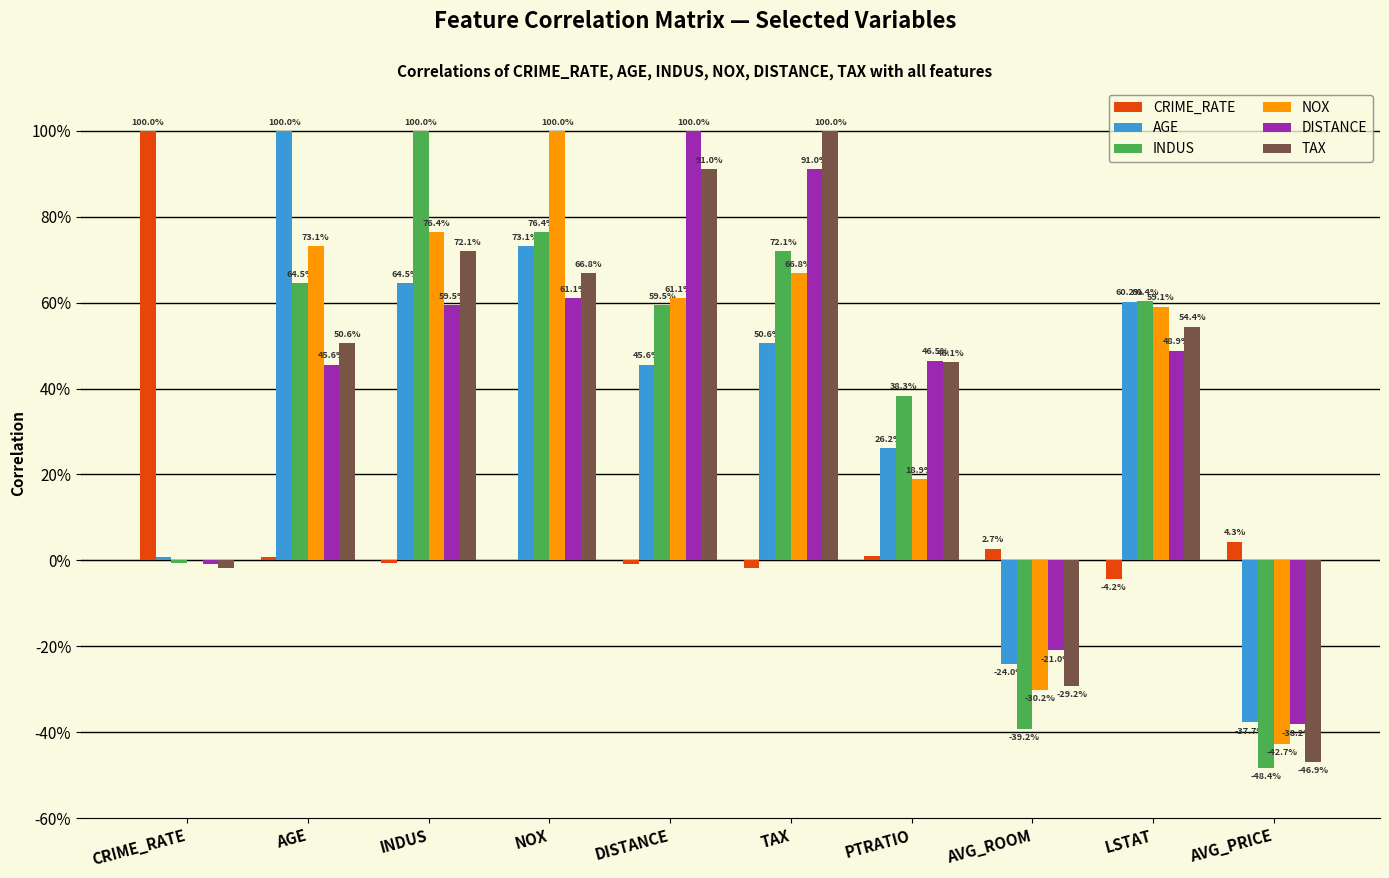

Which category has the highest value across all series?

CRIME_RATE